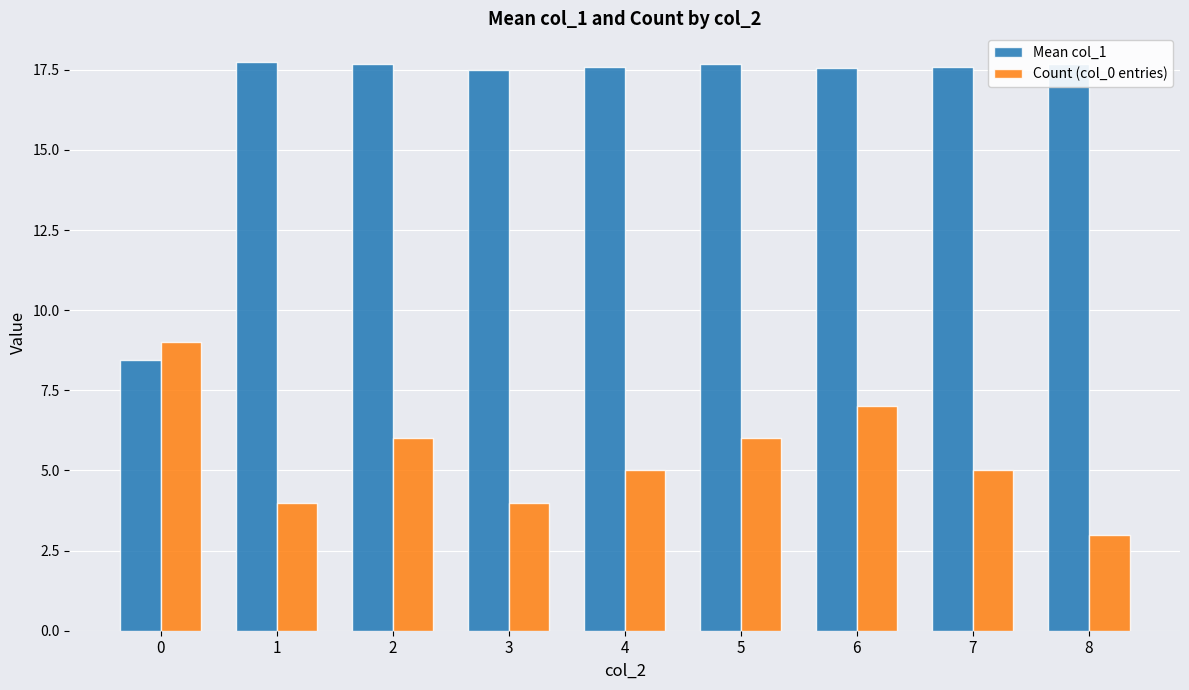

Which series has the largest range (max minus min)?

Mean col_1